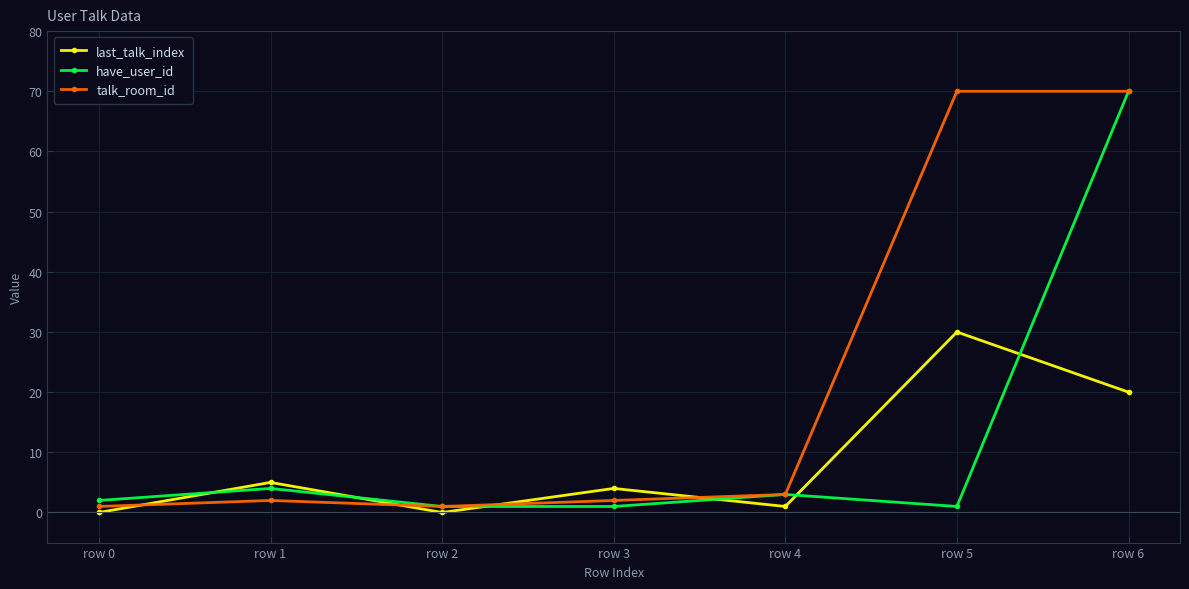

At which category is the sum across all series the highest?

row 6